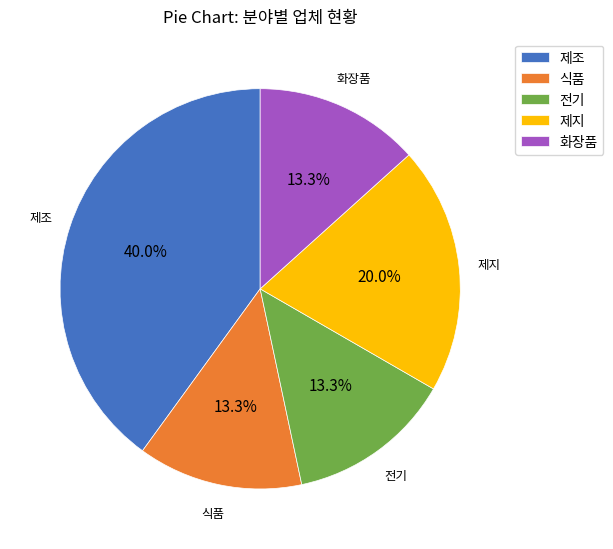

Combined, do 제조 and 제지 account for over 50%?

Yes